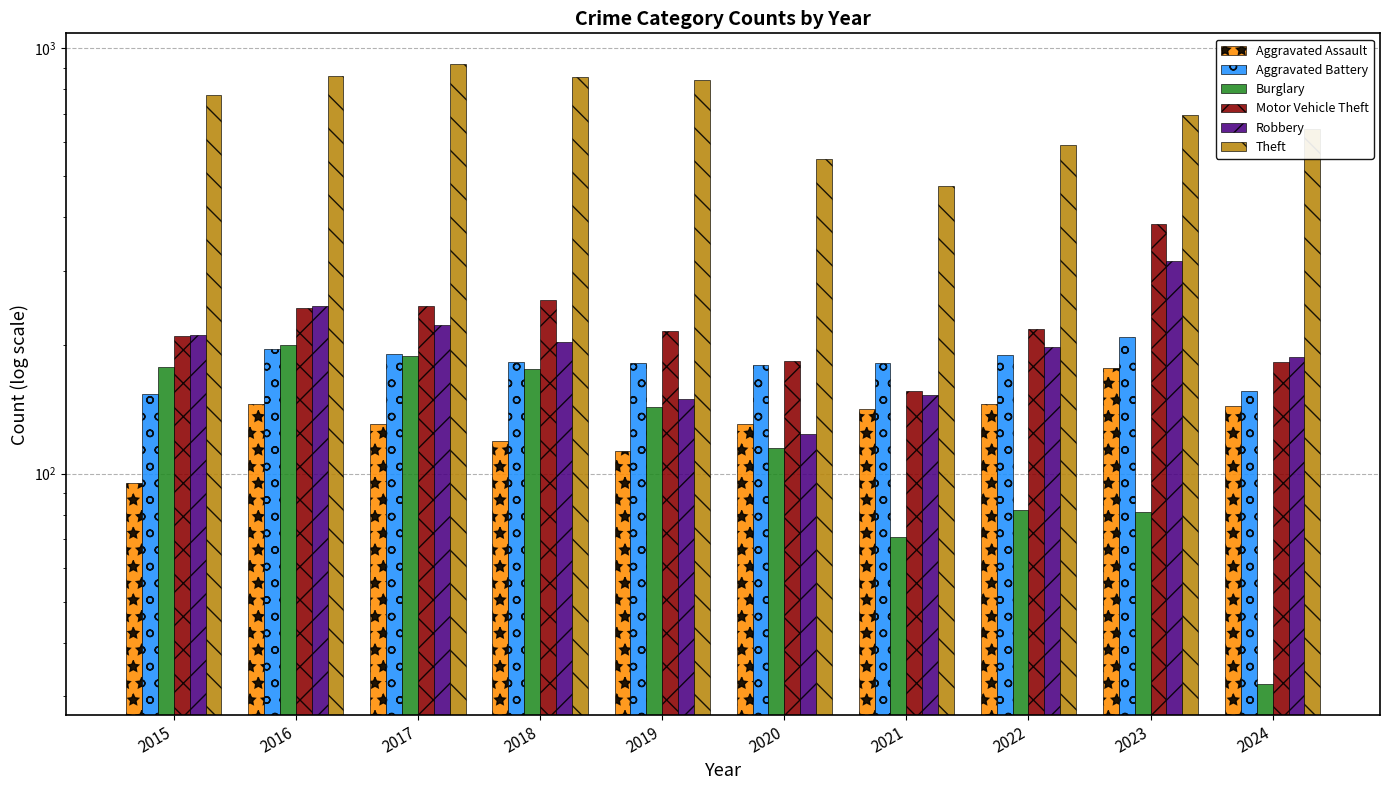

Which has a higher value, 2022 or 2019?

2022